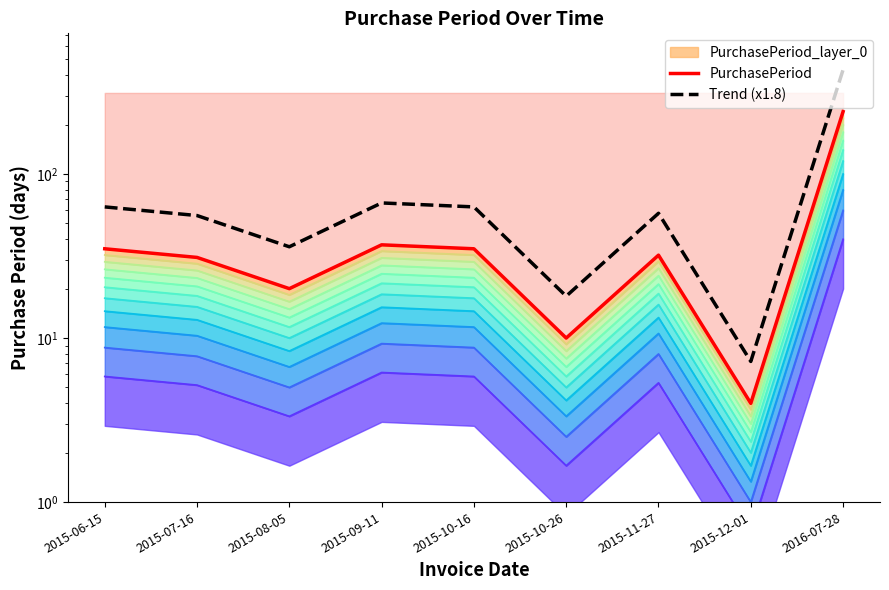

What is the sum of the PurchasePeriod values at 2015-09-11 and 2015-07-16?

68.0